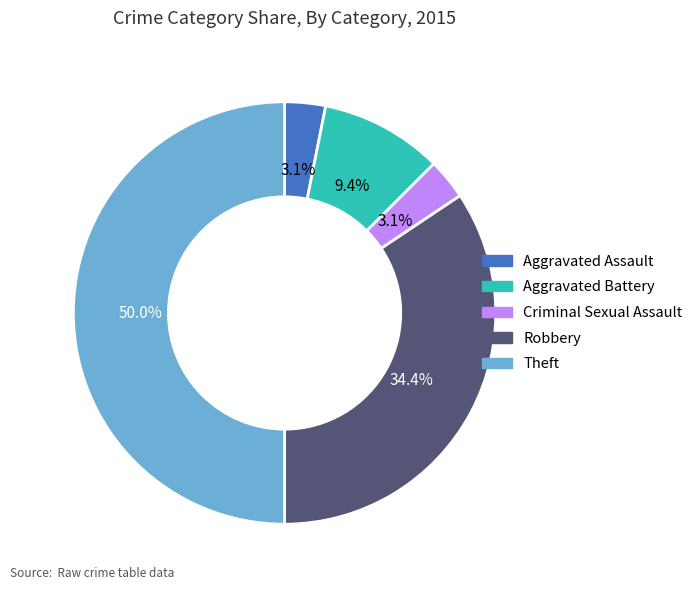

Which category has the biggest portion of the pie?

Theft